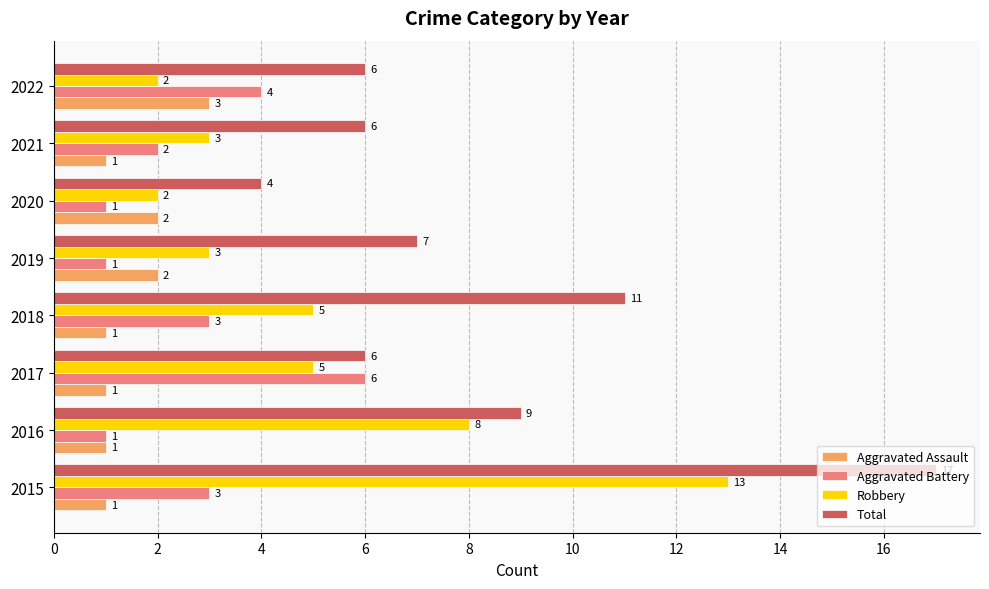

The value of Total at 2016 is 2. True or false?

False